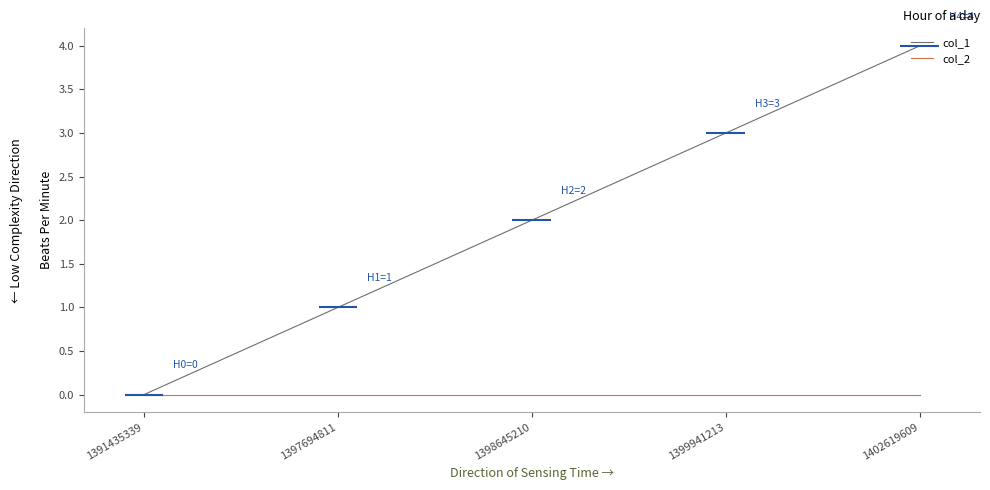

Which series changed the most between 1391435339 and 1402619609?

col_1